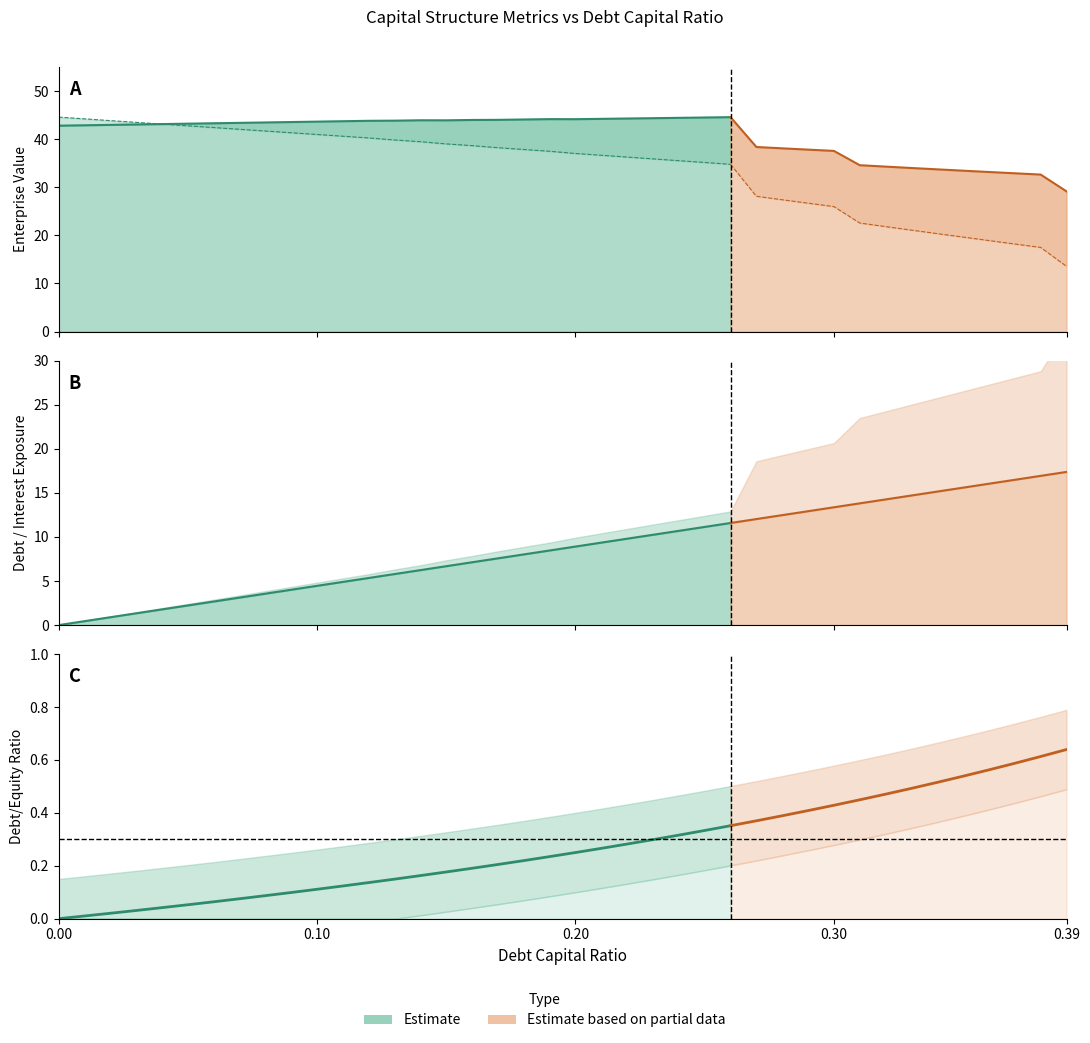

The value of debt_capital at 0.04 is 0.0. True or false?

True